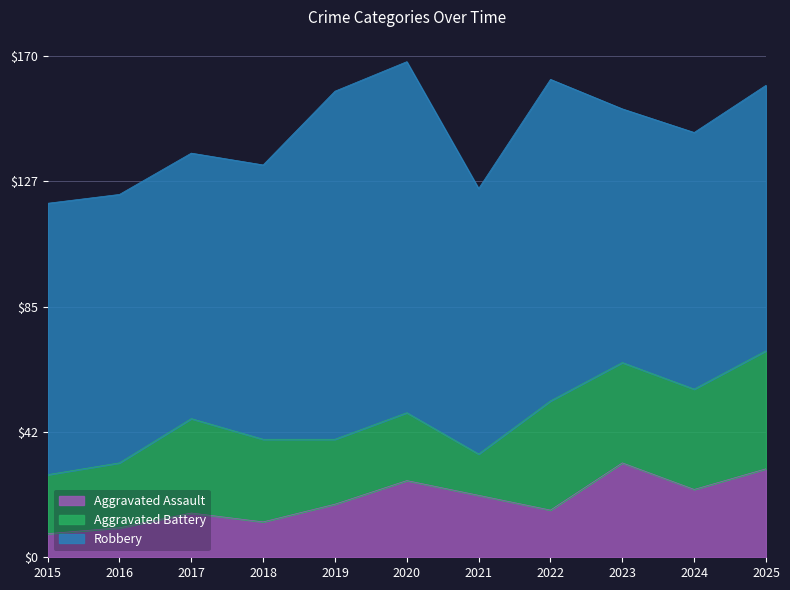

Reading left to right, extract all data points from this chart.

Aggravated Assault: 8	10	15	12	18	26	21	16	32	23	30
Aggravated Battery: 20	22	32	28	22	23	14	37	34	34	40
Robbery: 92	91	90	93	118	119	90	109	86	87	90